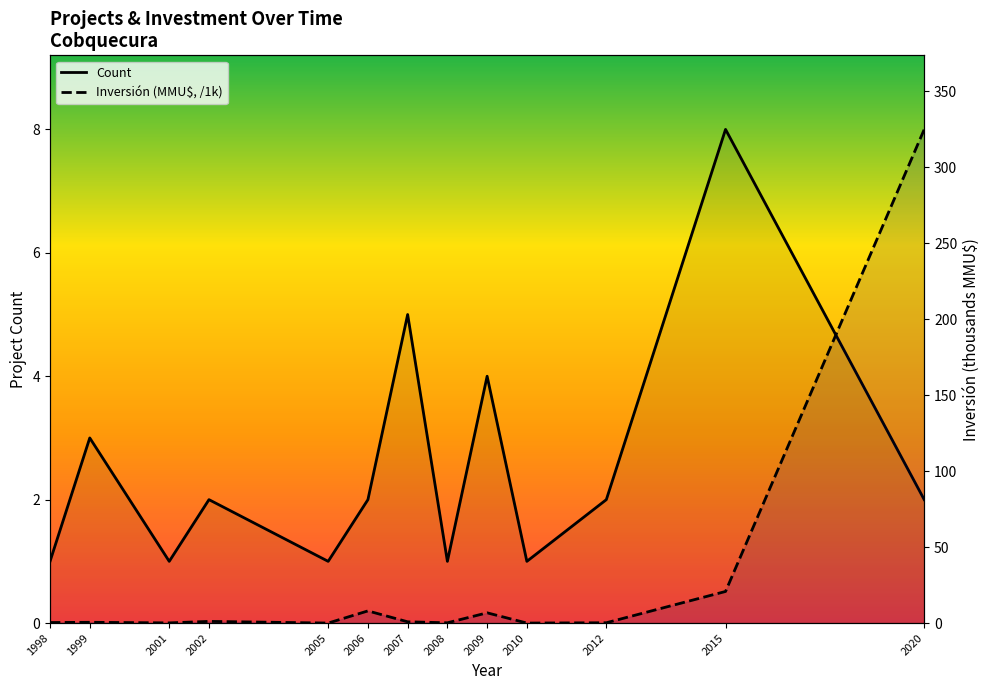

How many lines are shown in the chart?

2